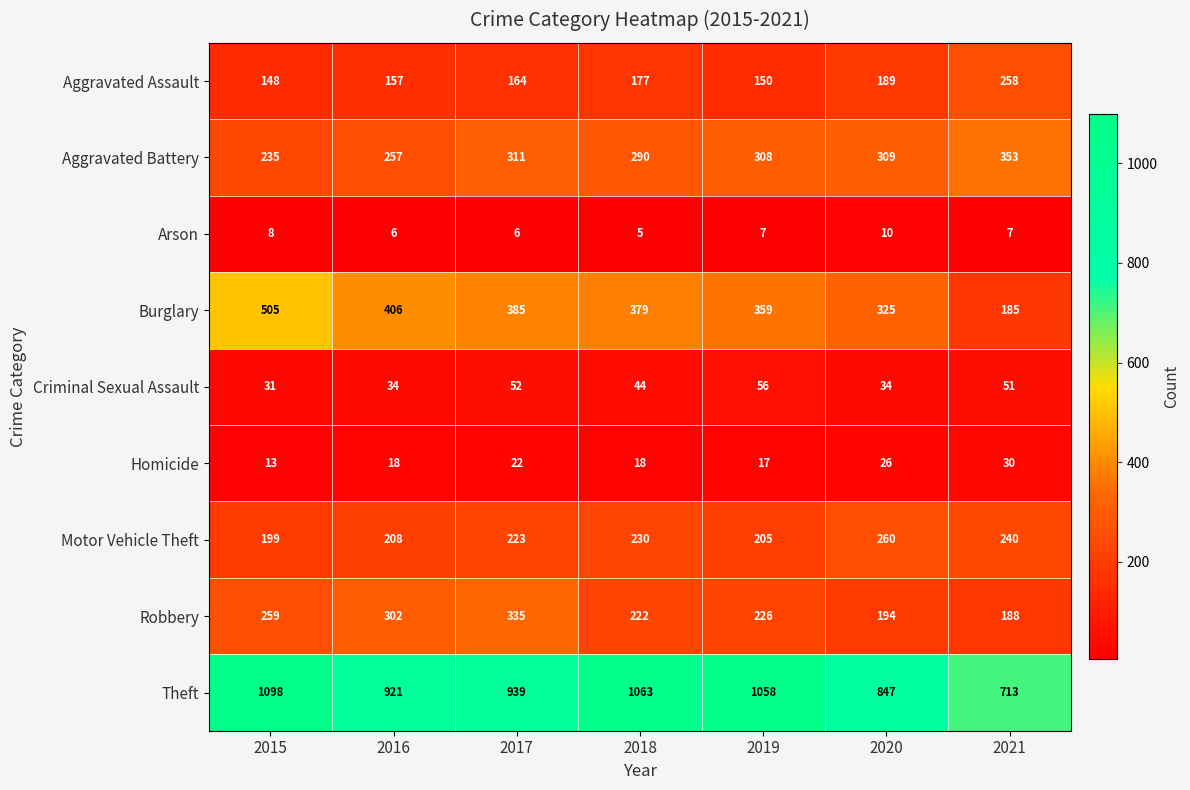

Which series has the largest total across all categories?

Theft